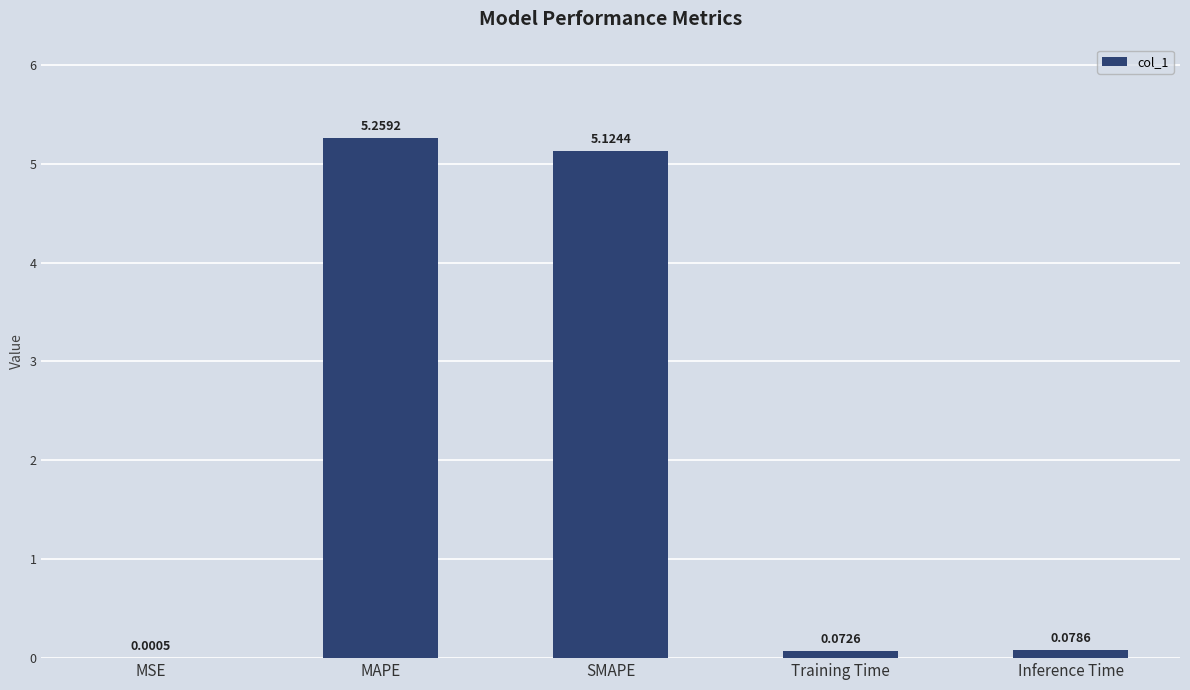

What is the change in value from MSE to MAPE?

+5.3